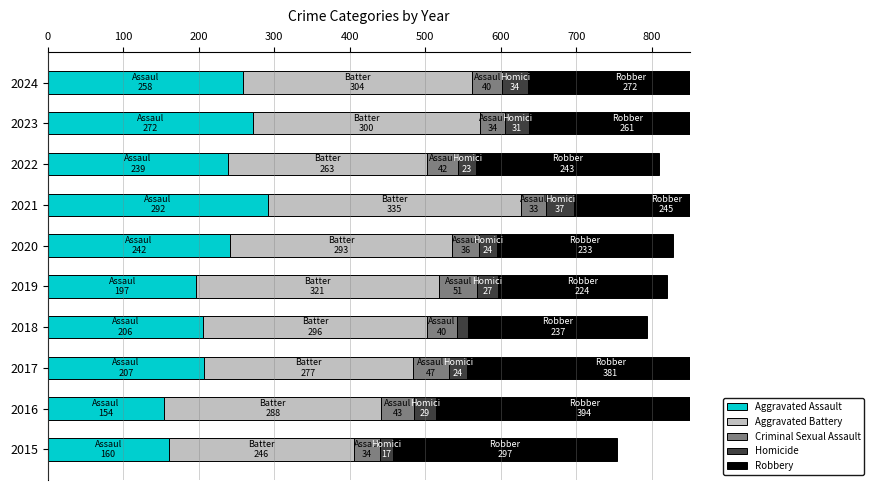

List the series in order of their peak value, highest first.

Robbery, Aggravated Battery, Aggravated Assault, Criminal Sexual Assault, Homicide